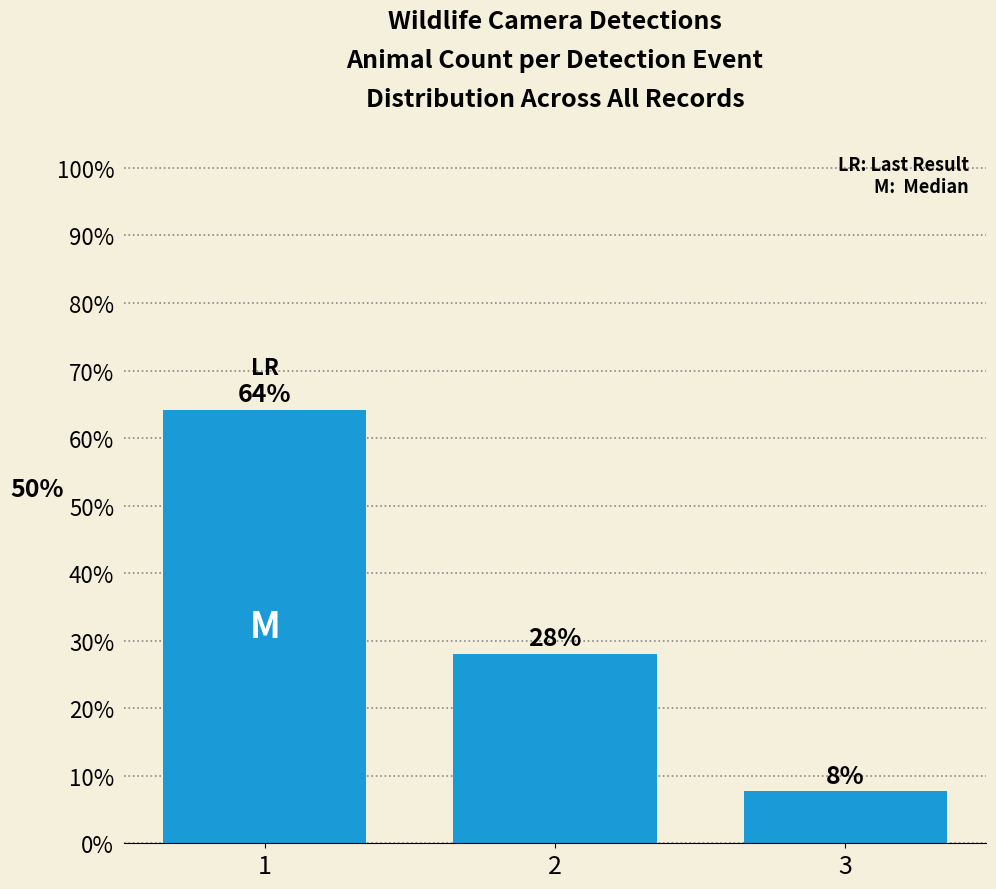

At which category does the chart reach its peak across all series?

1